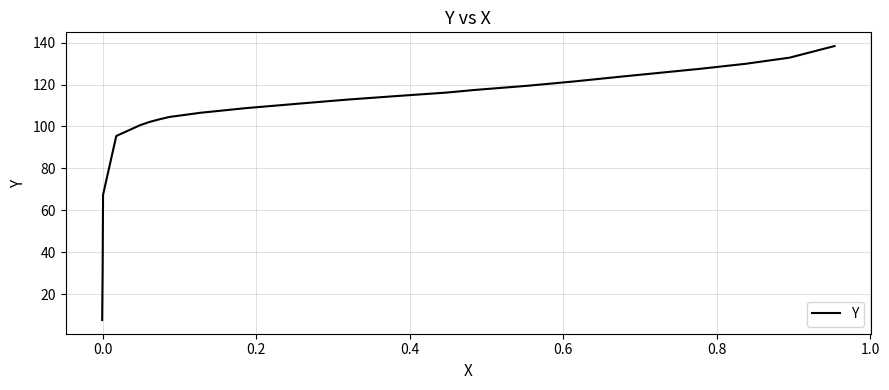

What is the difference between the maximum and minimum values?

130.7